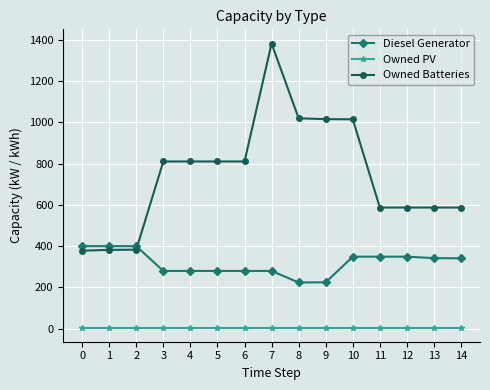

Which series ends up on top after the final intersection of Owned Batteries and Diesel Generator?

Owned Batteries